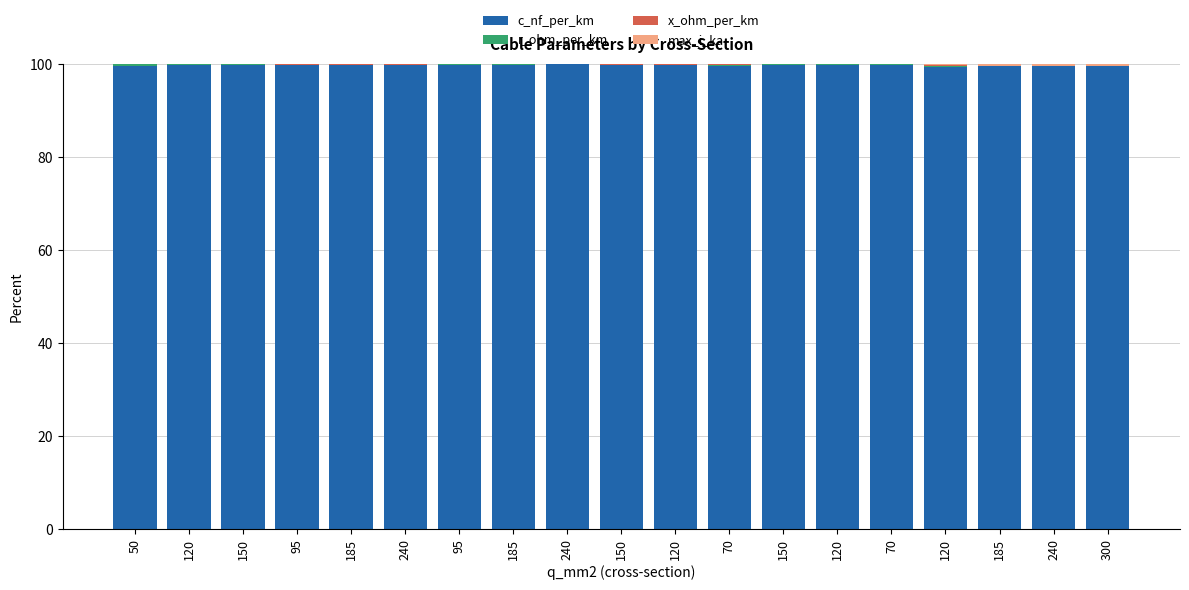

What is the total value across all series at 150?

100.0